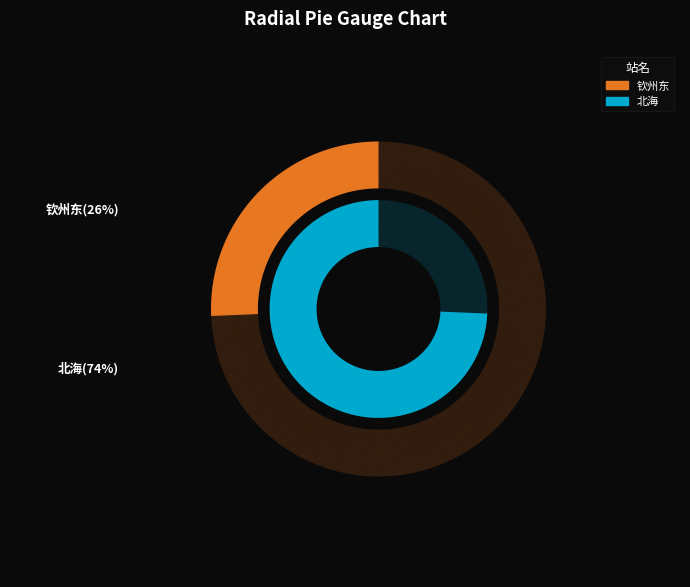

What is the largest slice in the pie chart?

北海